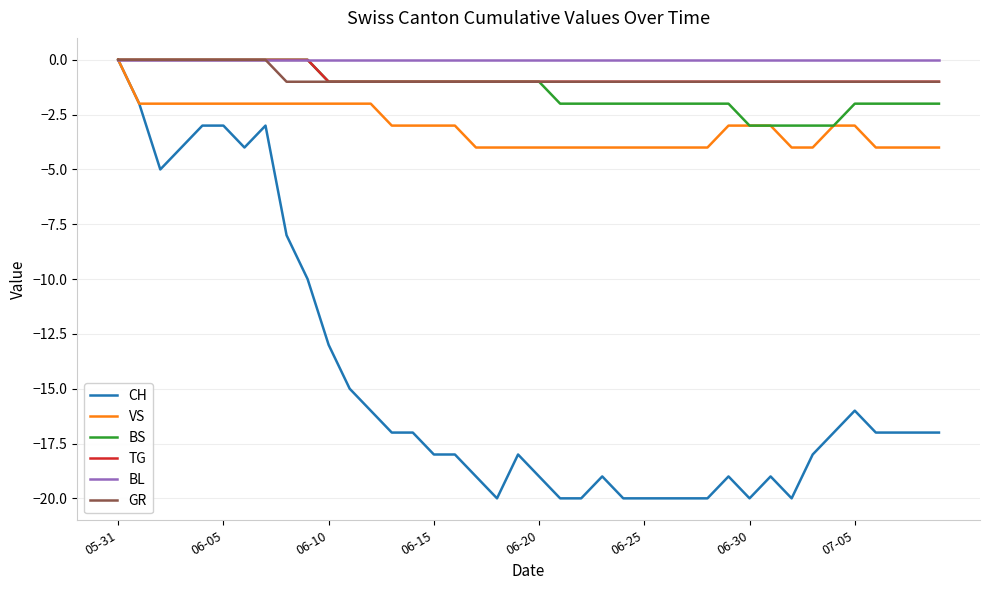

What is the lowest value of the TG series?

-1